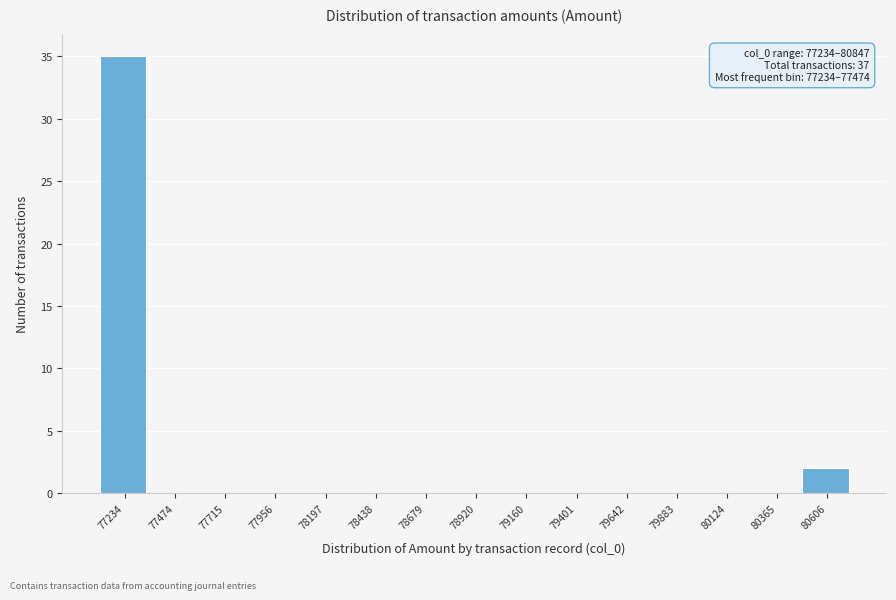

Reading left to right, extract all data points from this chart.

77234=35	77474=0	77715=0	77956=0	78197=0	78438=0	78679=0	78920=0	79160=0	79401=0	79642=0	79883=0	80124=0	80365=0	80606=2